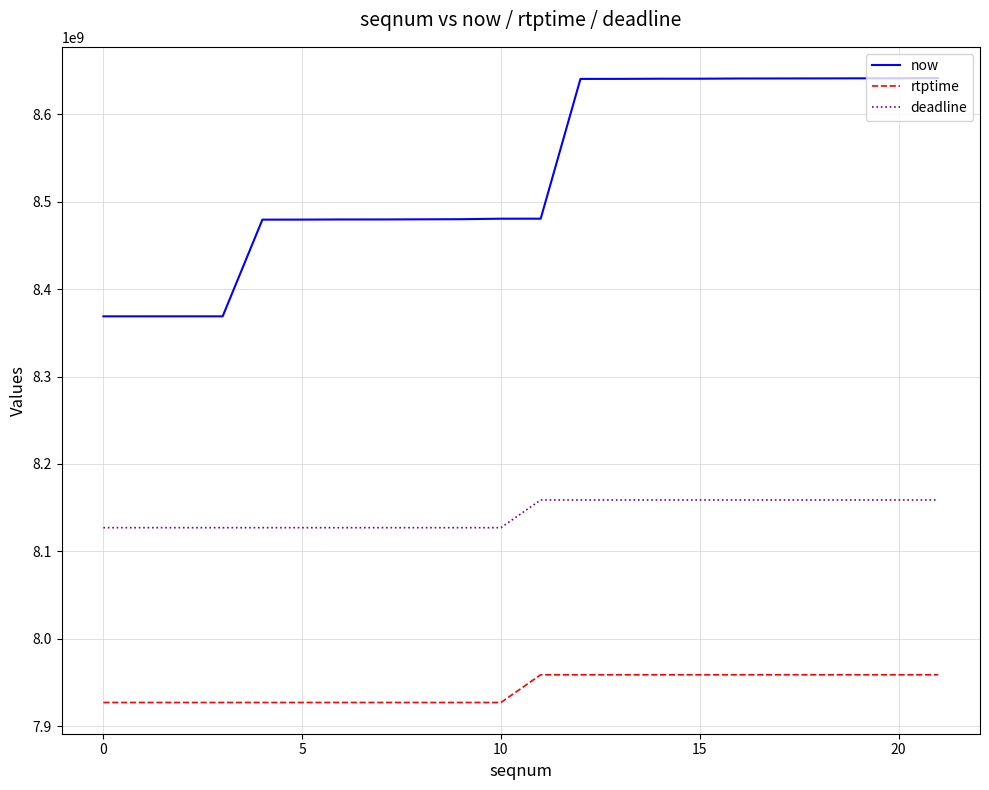

True or false: deadline and rtptime intersect in this chart.

False